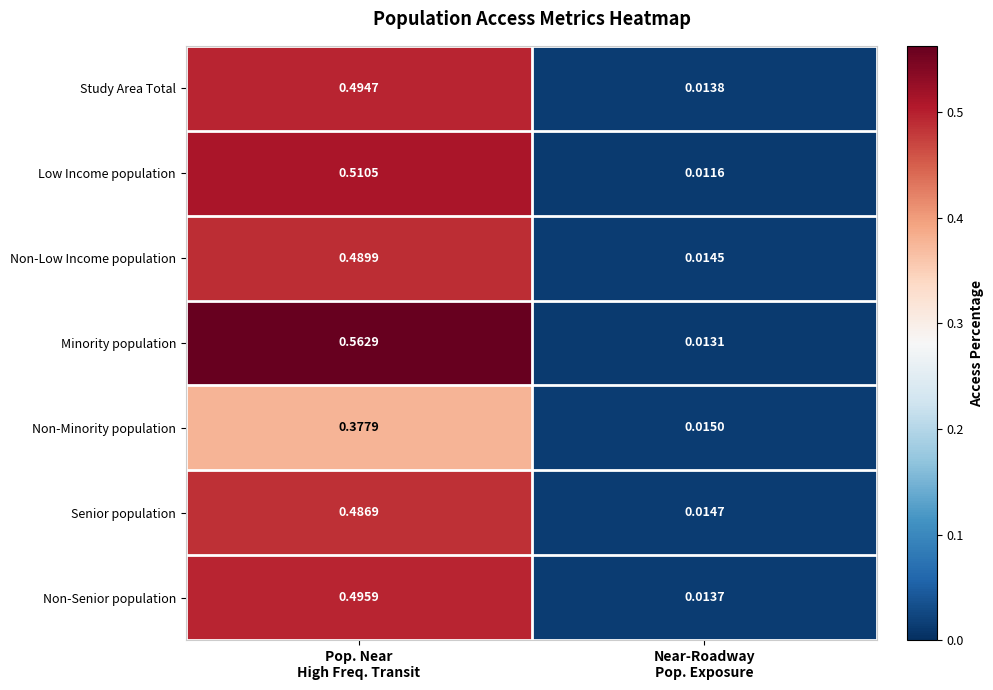

Which series has the largest total across all categories?

Minority population